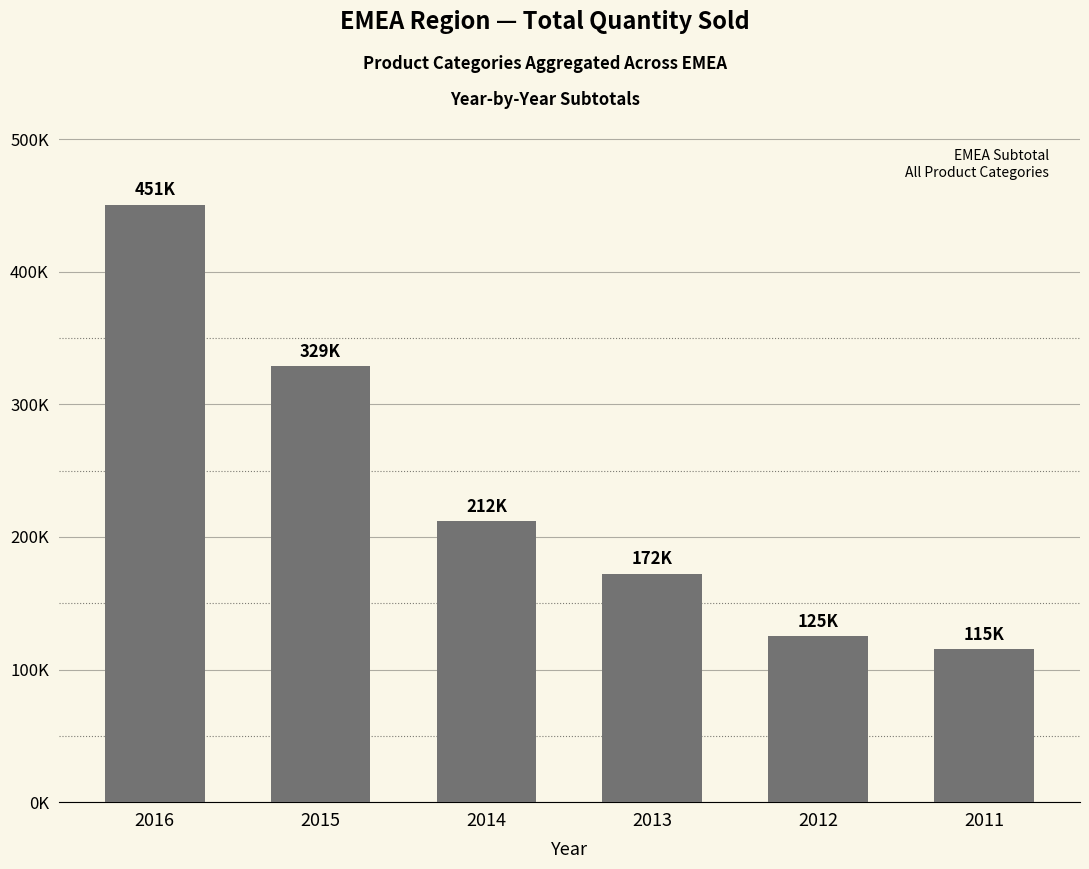

Are the bars horizontal?

No